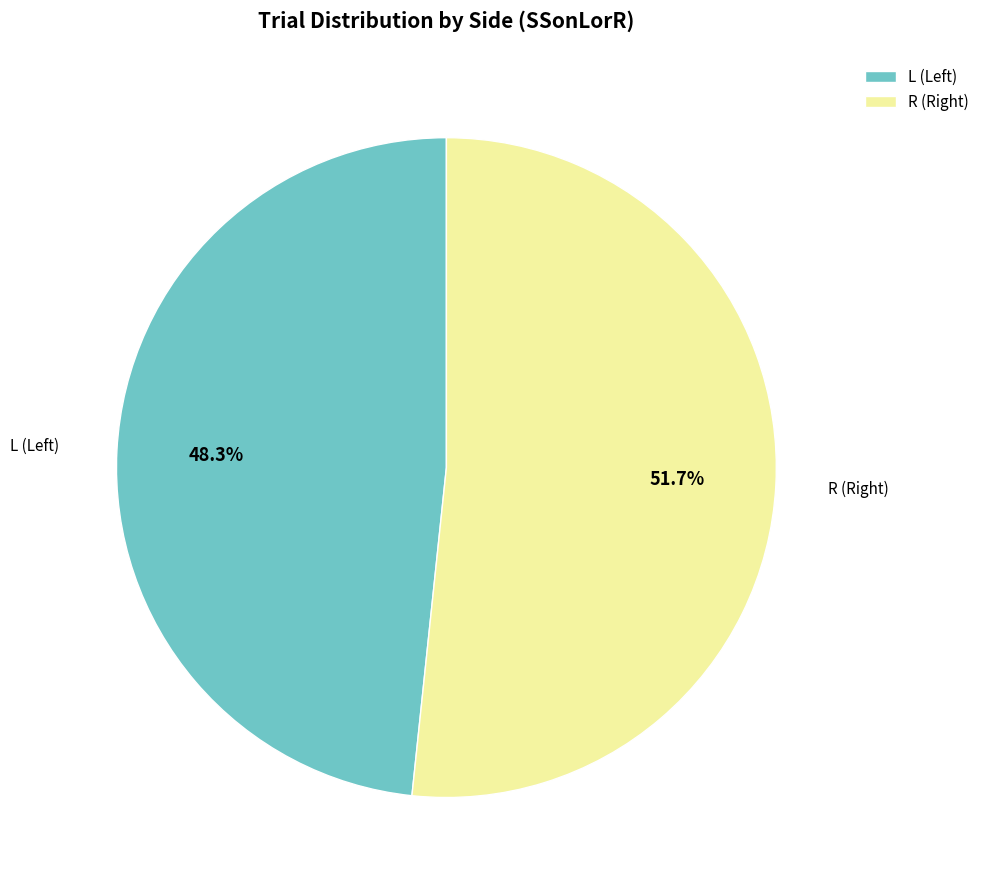

To the nearest percent, what is the difference between the largest and smallest slice percentages?

3%